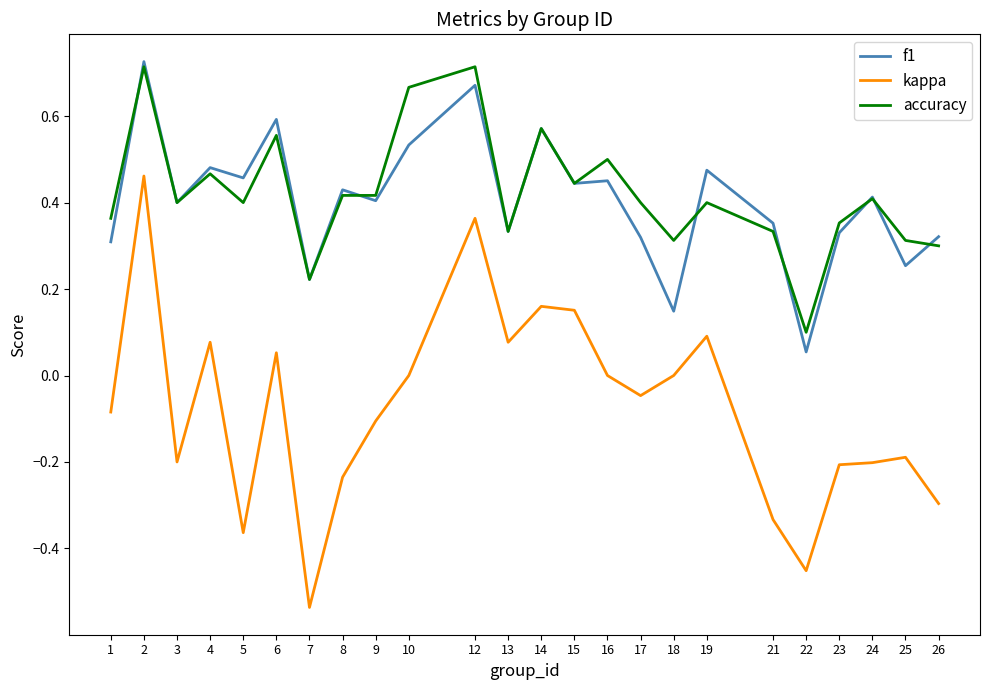

At which category is the sum across all series the highest?

2